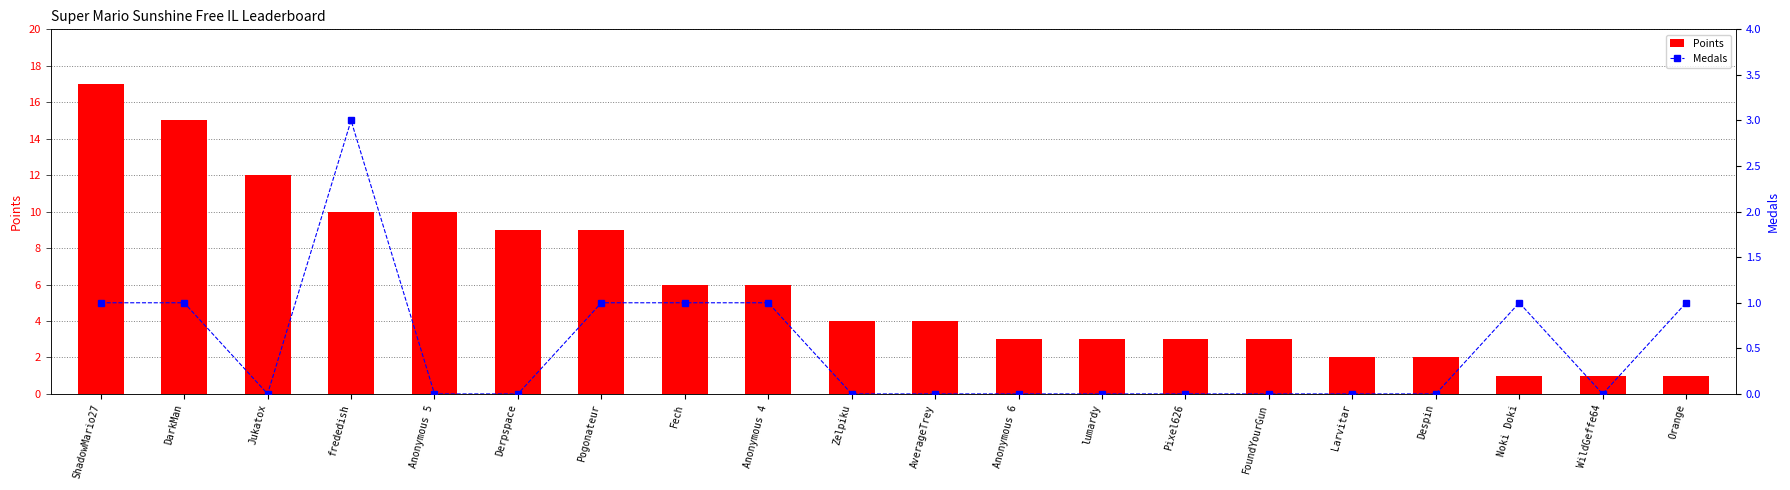

Does the chart contain stacked bars?

No